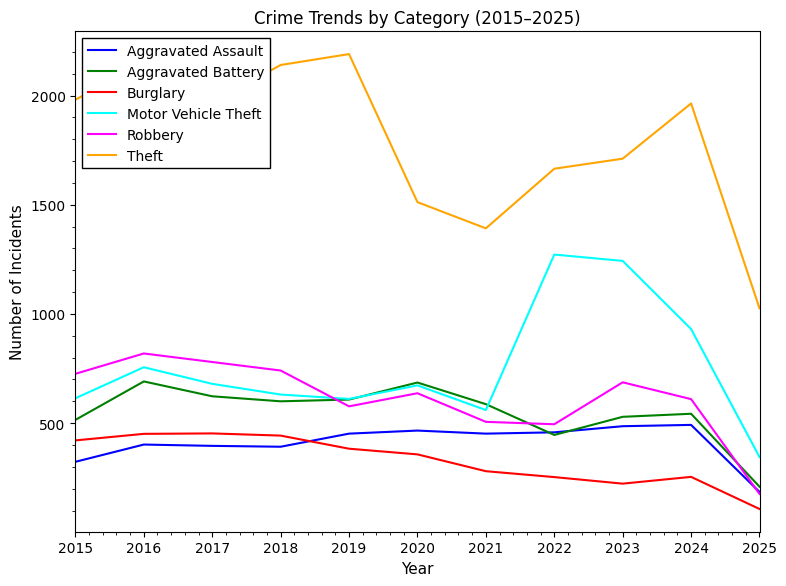

Is the value of Burglary at 2022 greater than the value of Aggravated Assault at 2019?

No